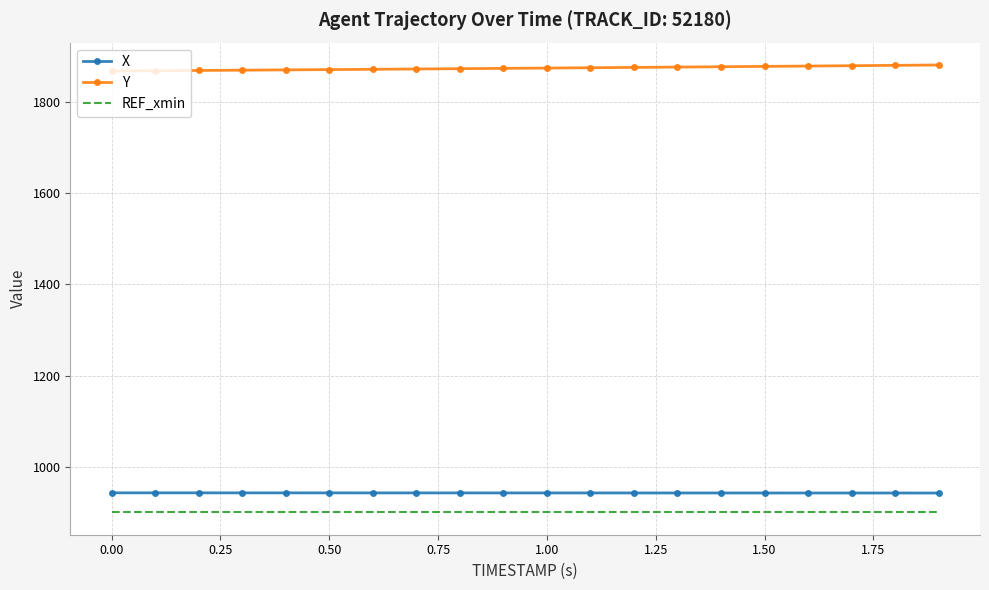

What is the smallest value displayed?

900.0